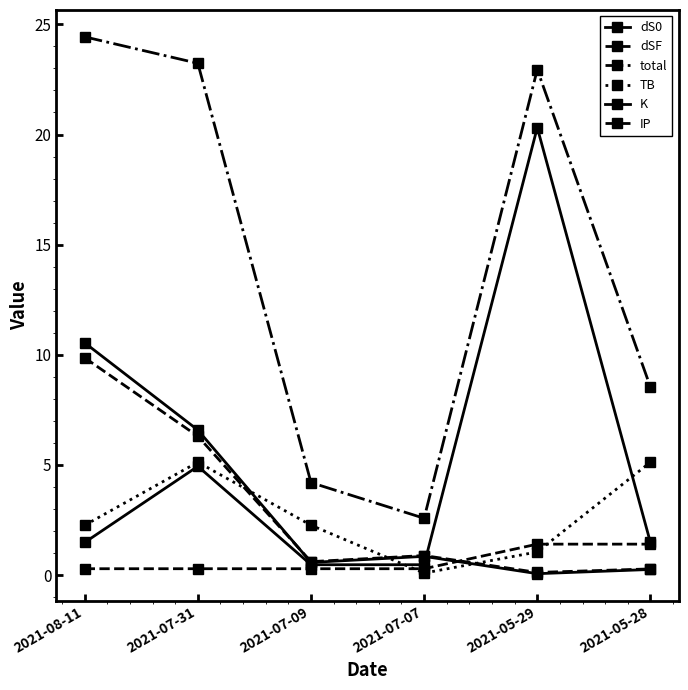

What is the total value across all series at 2021-08-11?

48.9